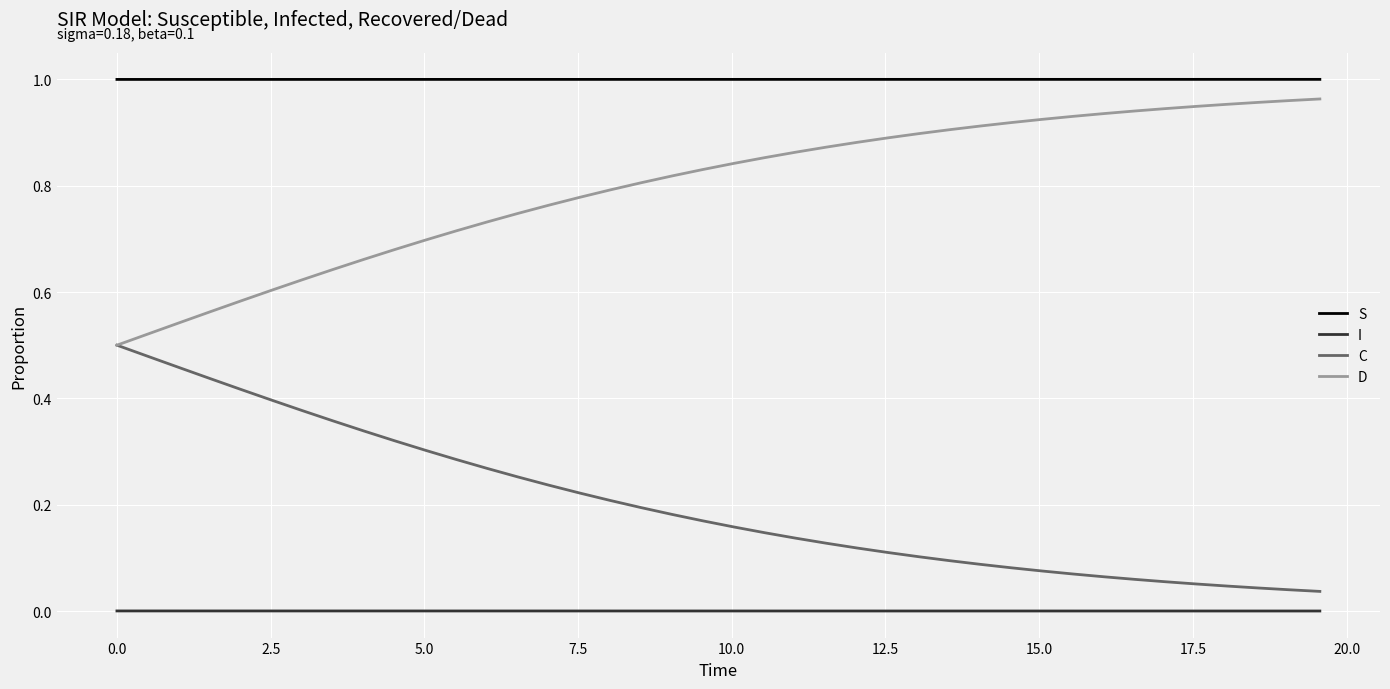

True or false: D and I cross at least once.

False